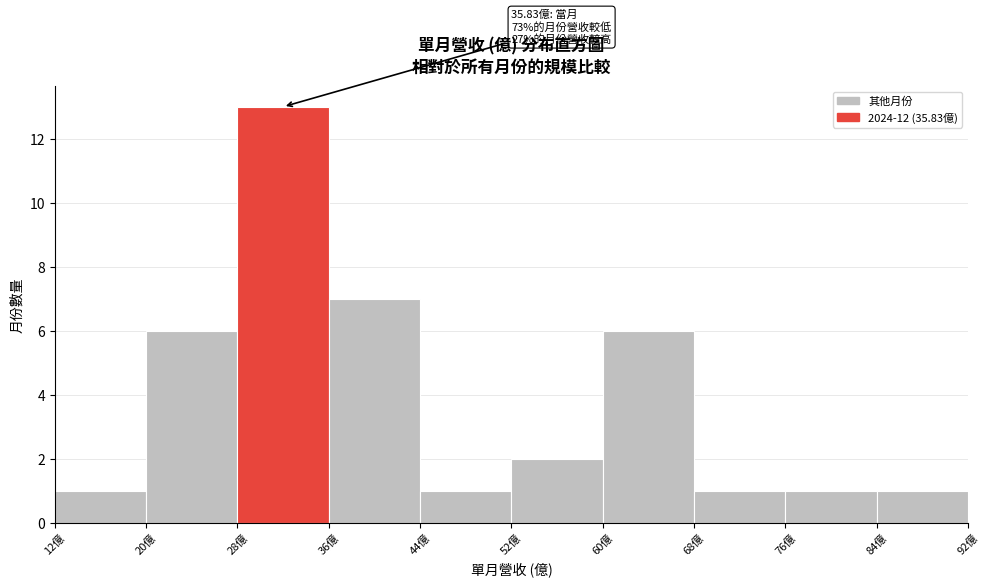

Which range on the x-axis has the tallest bar?

28 to 36